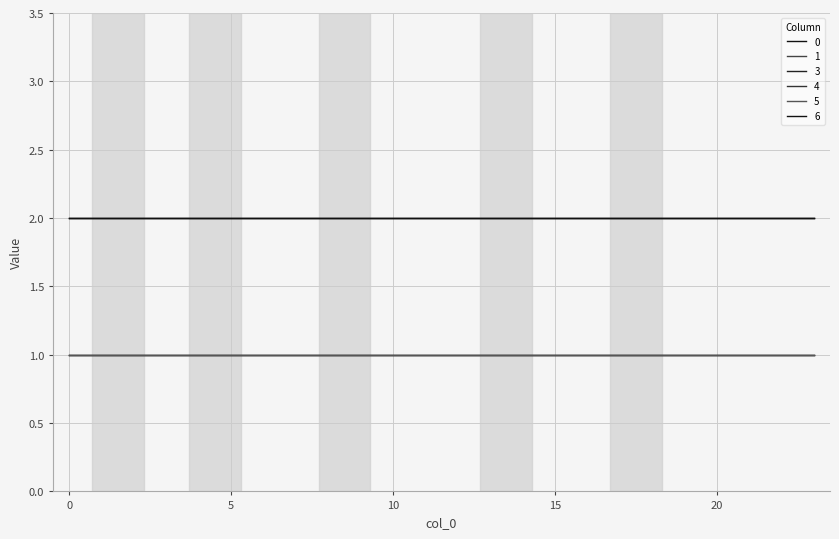

Does the chart have visible grid lines?

Yes